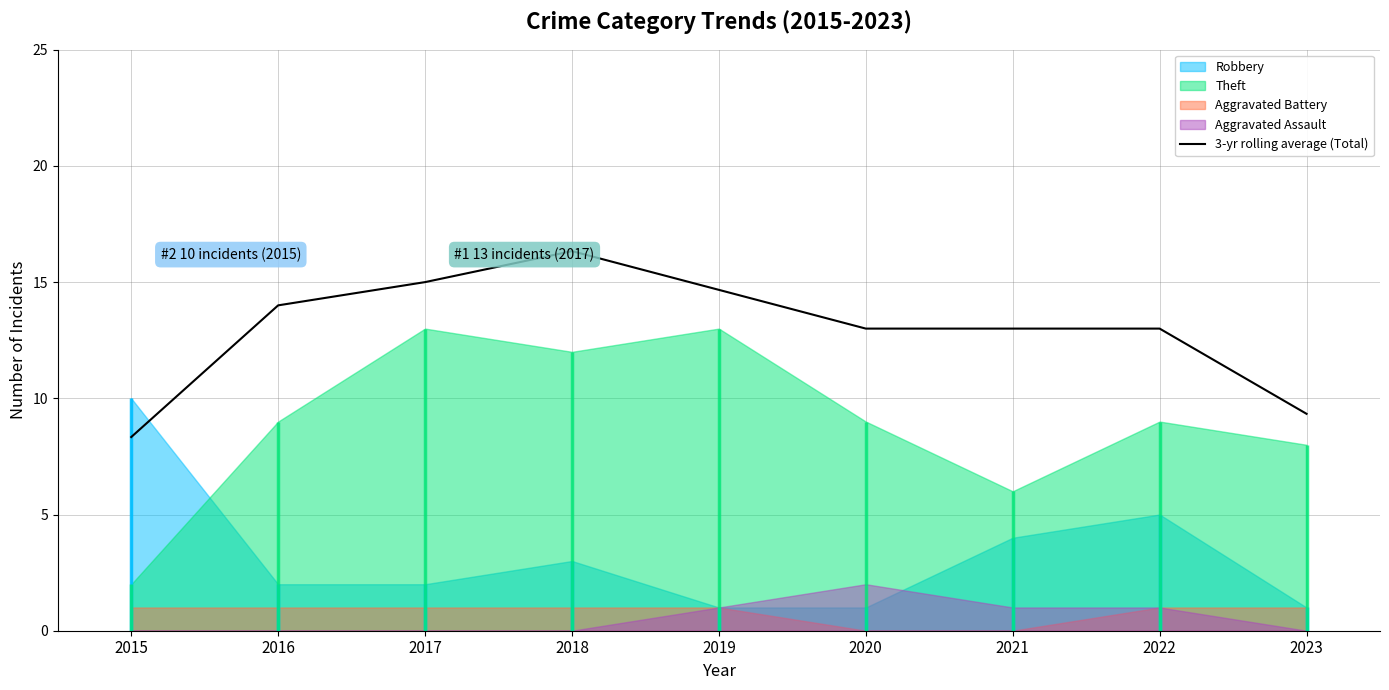

Between 2022 and 2016, which is larger?

2016